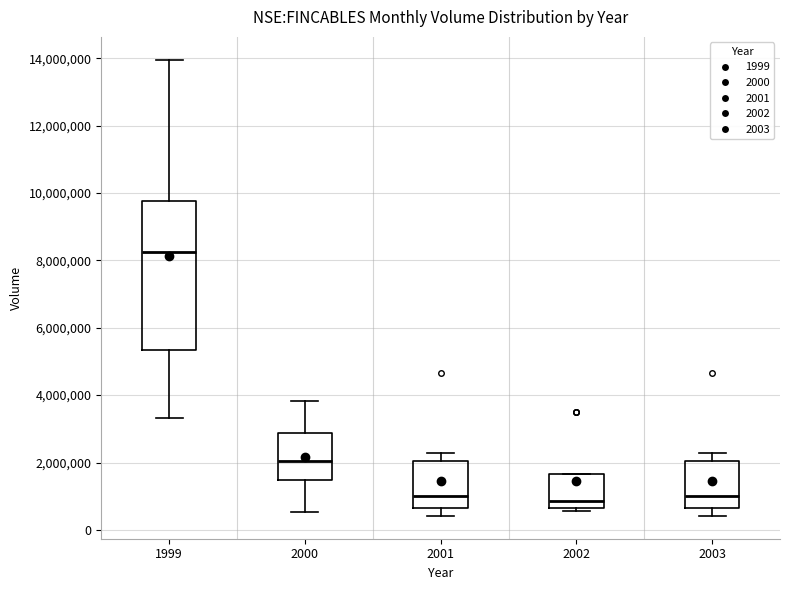

Where does the median line of the box at x = 2001 sit on the y-axis? The values are not printed on the chart, so give them approximately, as read against the axis.

1000000